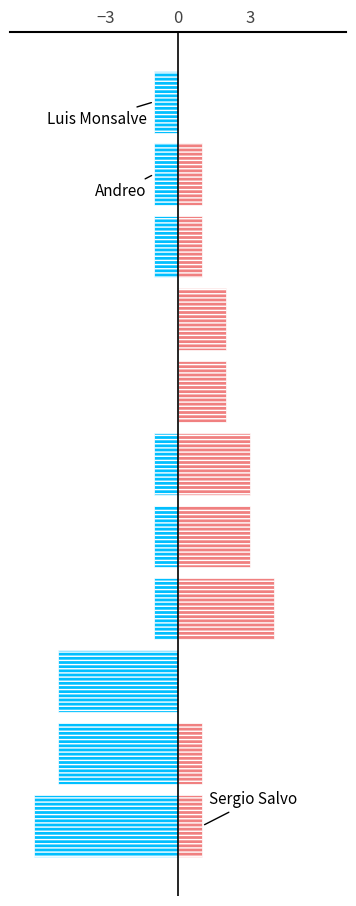

What is the total value across all series at 3?

-5